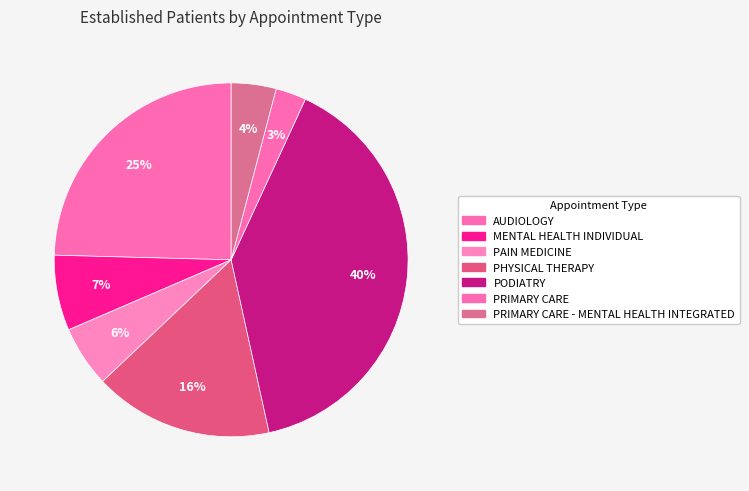

Count the number of slices in the pie.

7